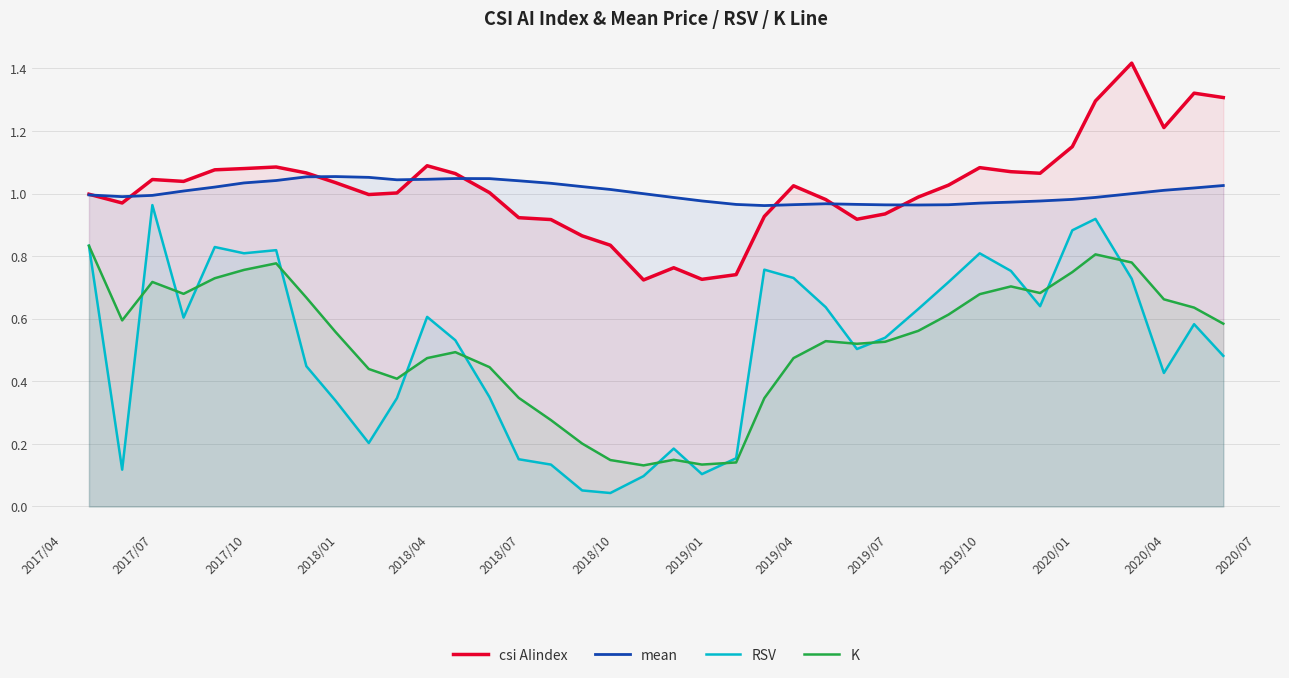

What is the value of the RSV point at the 7th from the left?

0.8